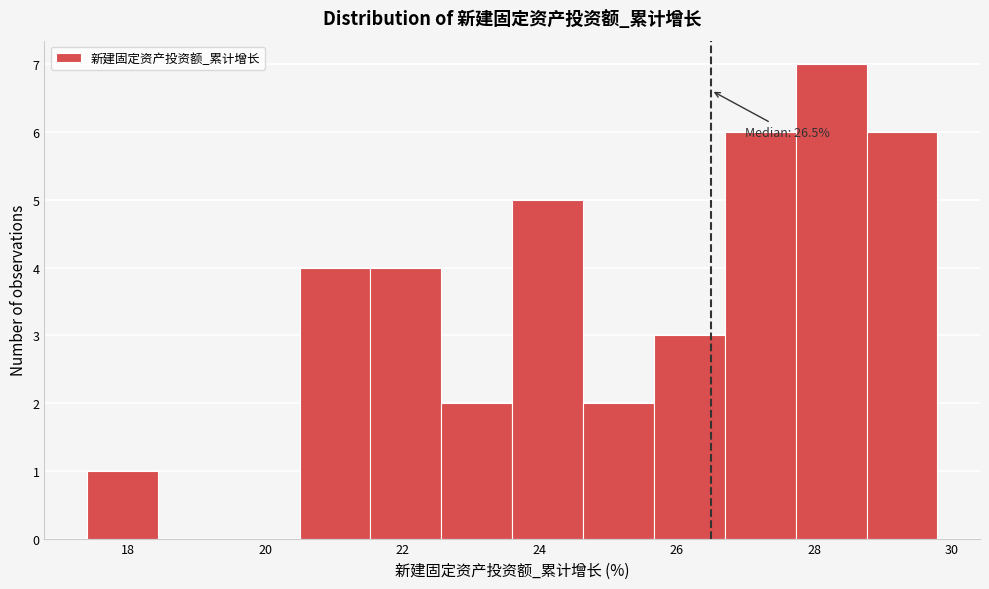

Over which range of the x-axis is the bar tallest?

27.8 to 28.8